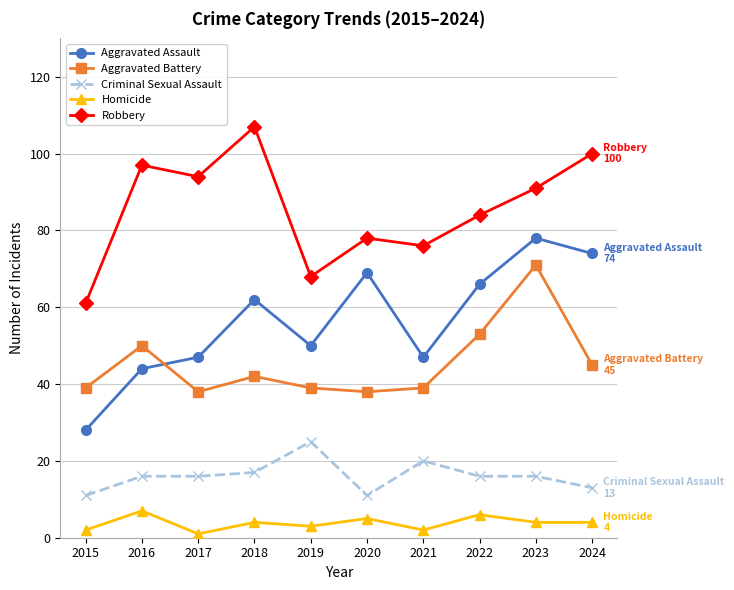

Which series has the largest total across all categories?

Robbery